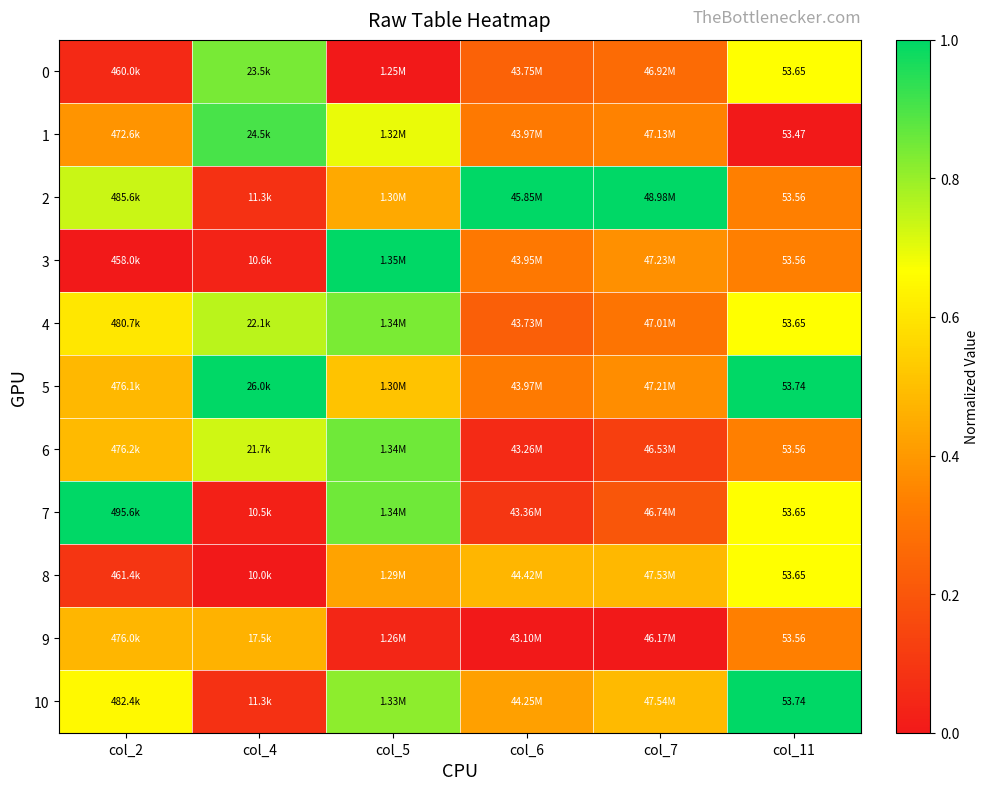

Which has a higher value, col_7 or col_6?

col_7